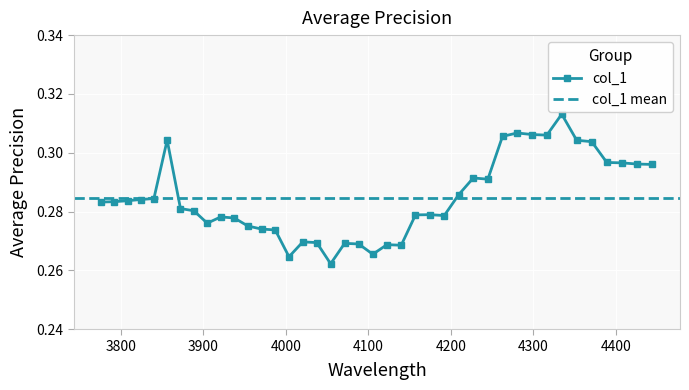

True or false: col_1 has more than 0 interior local peaks.

True